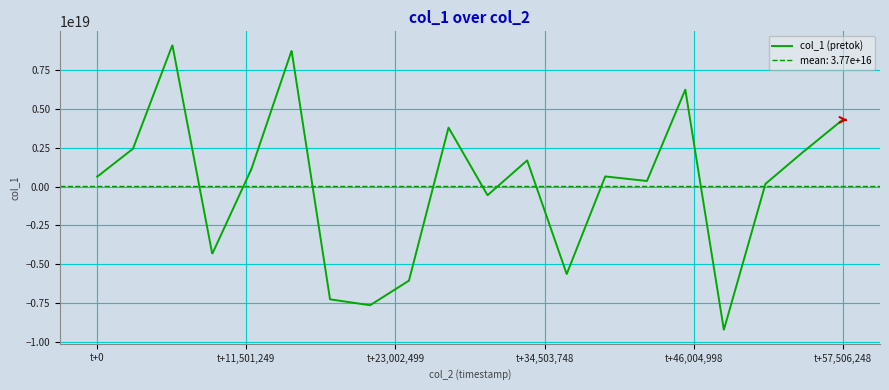

True or false: the data shows -7636090887685272576 at 6.

False